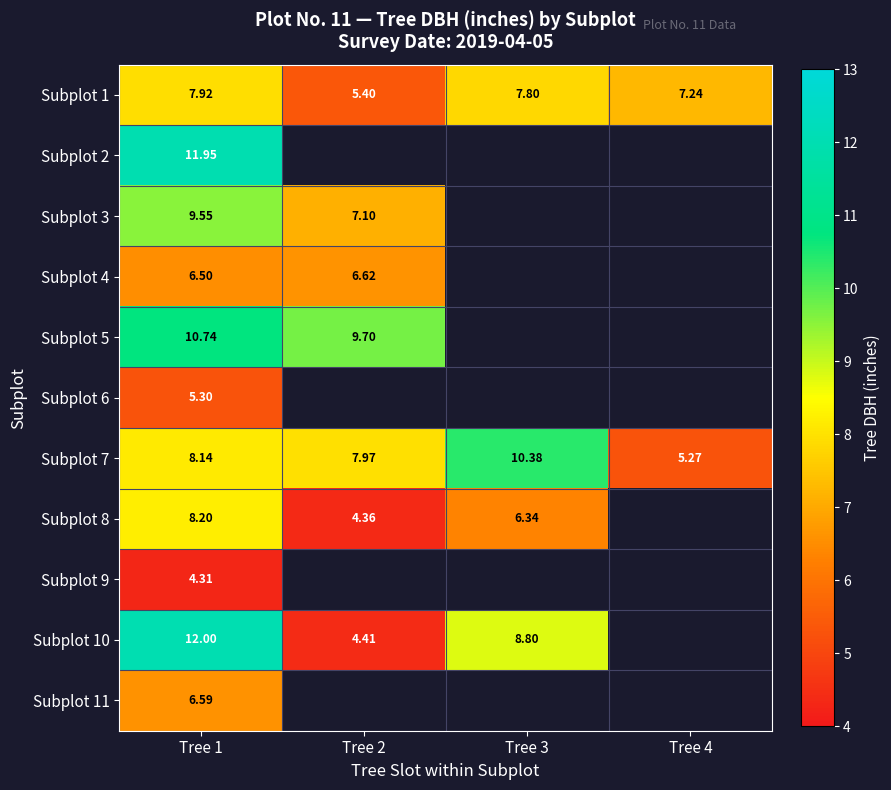

Which category has the lowest value across all series?

Tree 1